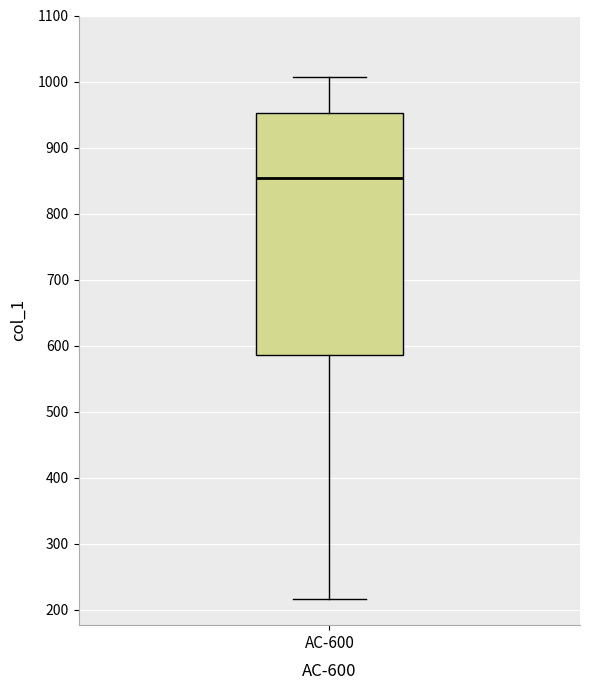

Where does the upper whisker of the box for AC-600 end on the y-axis? The values are not printed on the chart, so give them approximately, as read against the axis.

1010